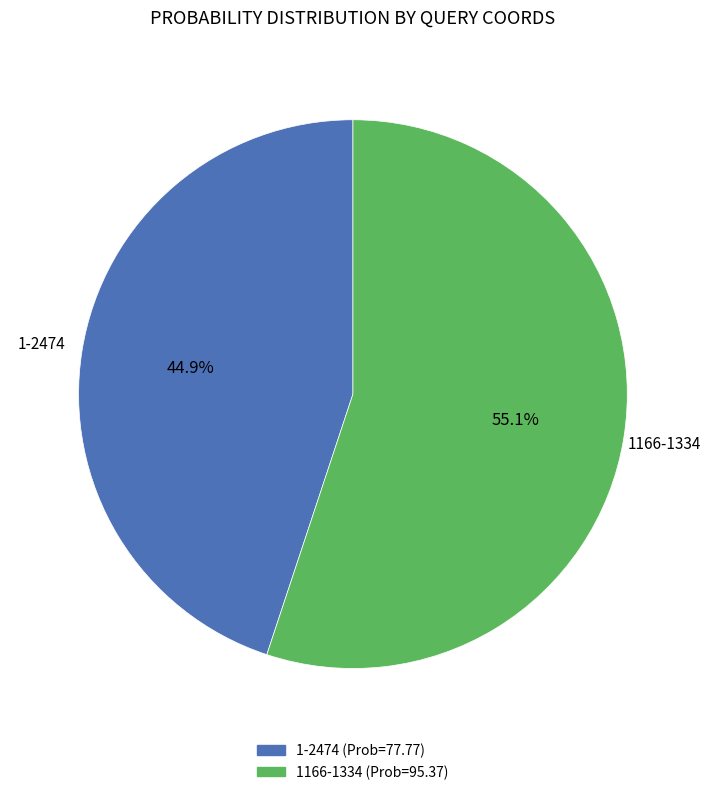

How many segments does this pie chart have?

2